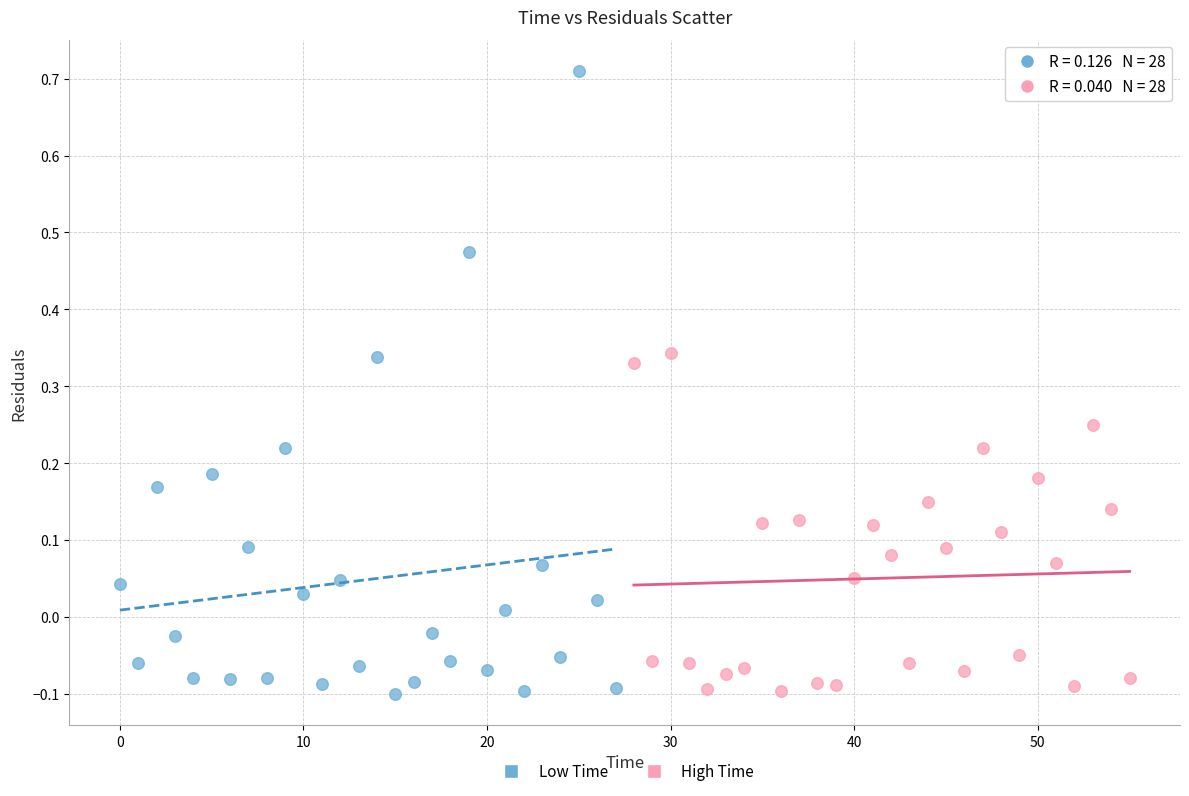

What are all the series names shown in the legend?

Low Time, High Time